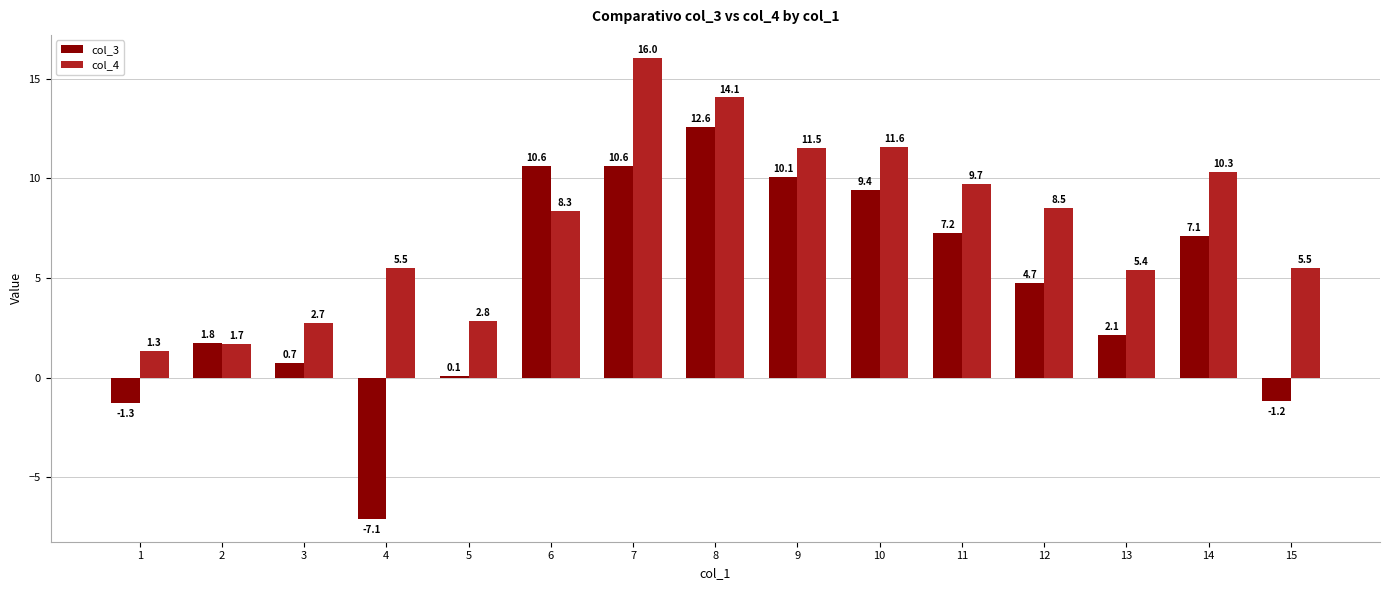

What is the average value of the col_4 series?

7.7